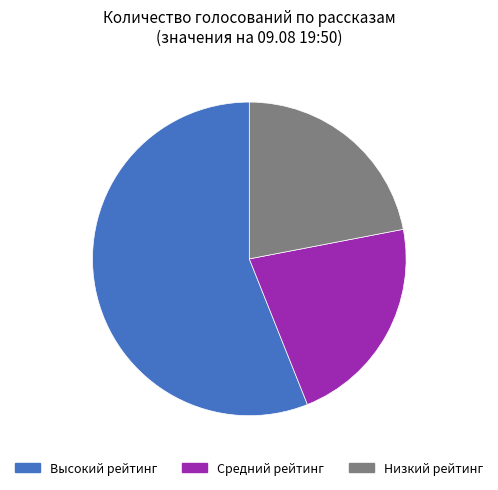

Is there a majority slice in this chart?

Yes